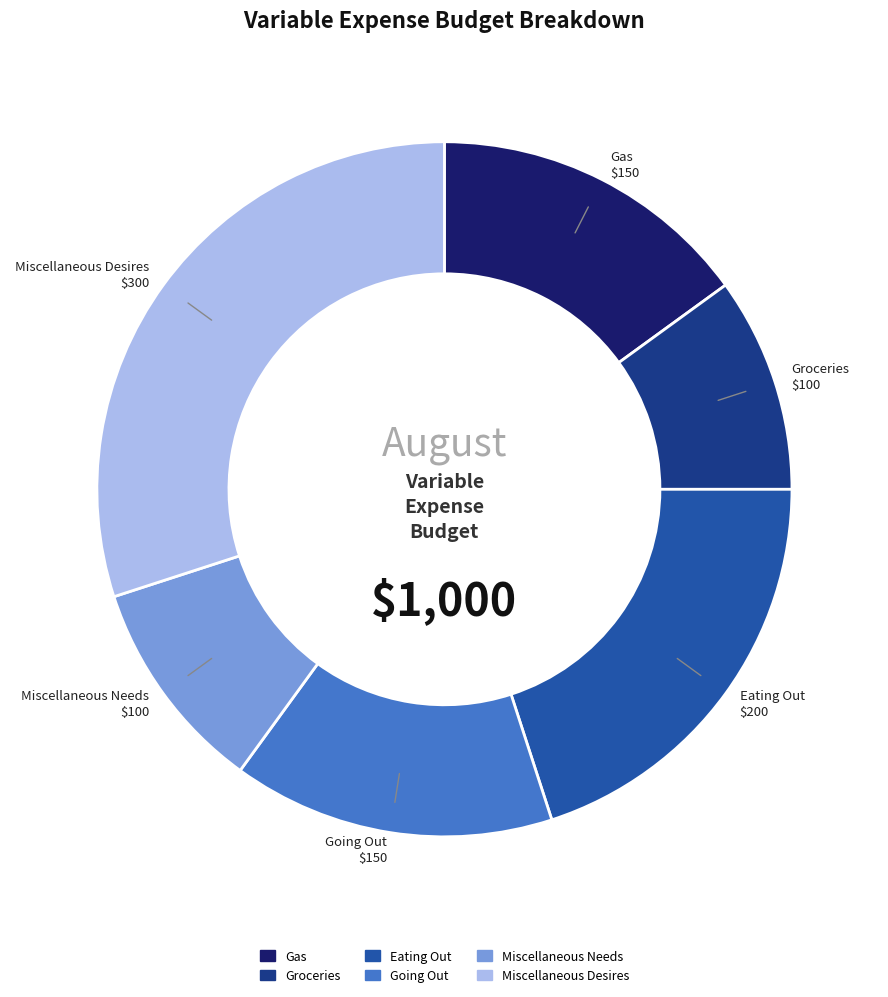

Do Going Out and Miscellaneous Desires together represent more than half of the pie?

No